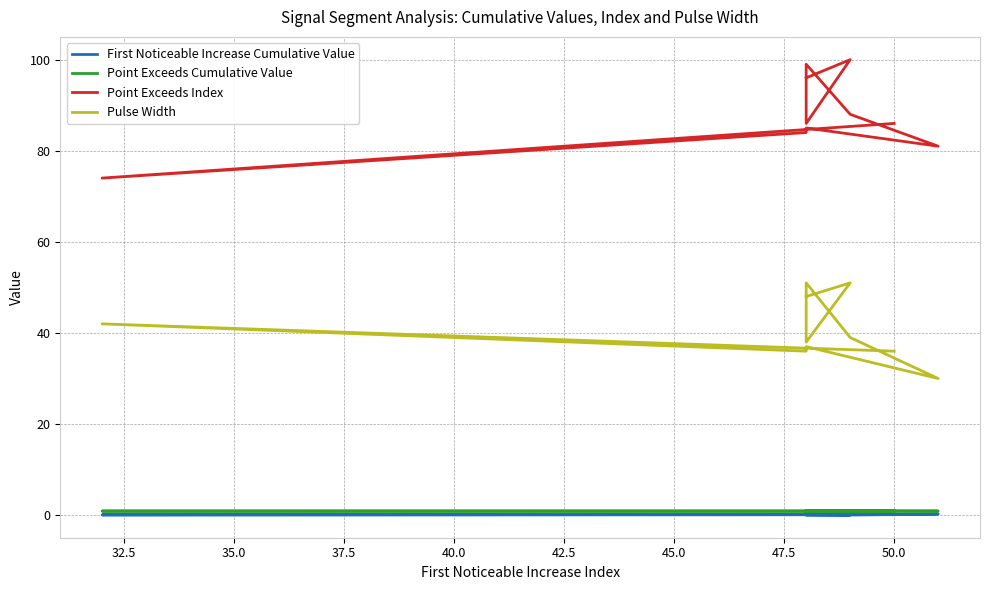

Rank the series by their maximum value, from highest to lowest.

Point Exceeds Index, Pulse Width, Point Exceeds Cumulative Value, First Noticeable Increase Cumulative Value